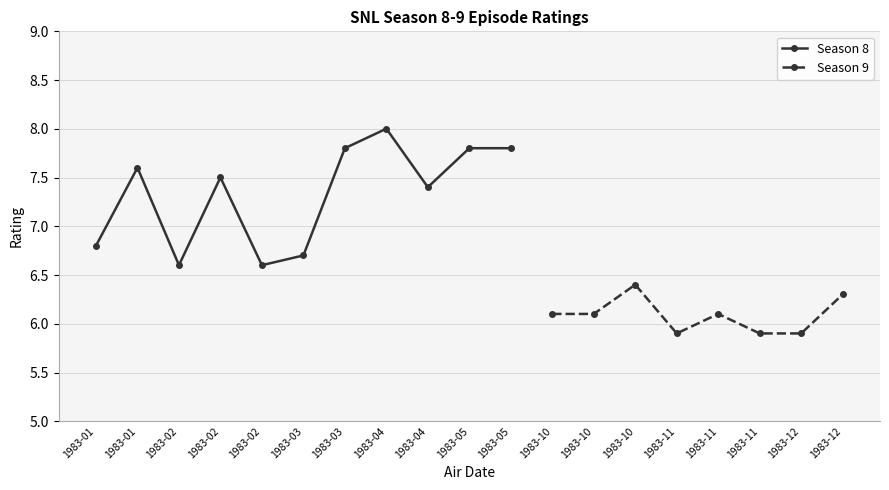

What is the change in value from 1983-03-19 to 1983-11-12?

-1.7